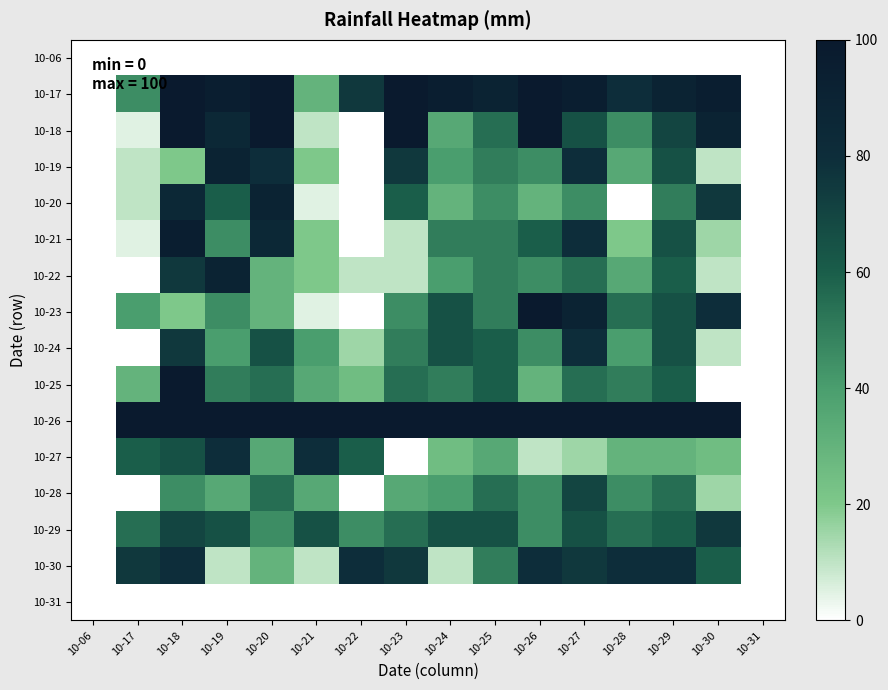

Which series has the largest total across all categories?

10-26